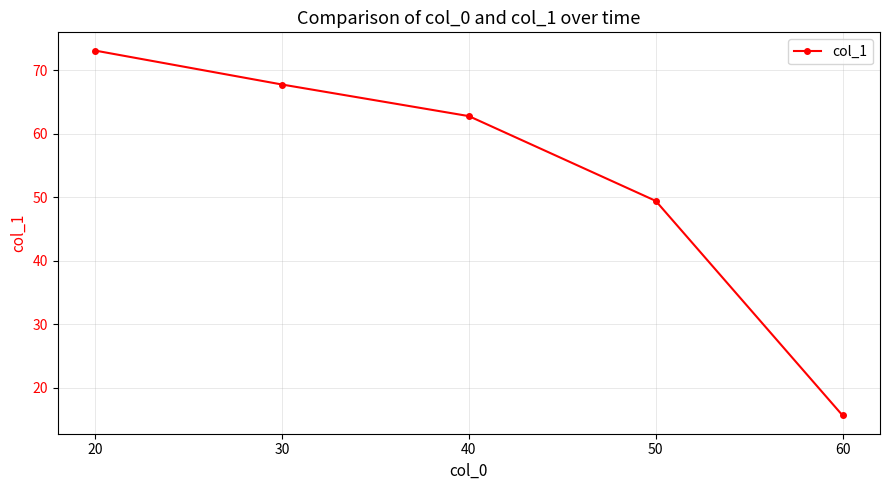

What is the value of the 3rd point from the left?

62.8